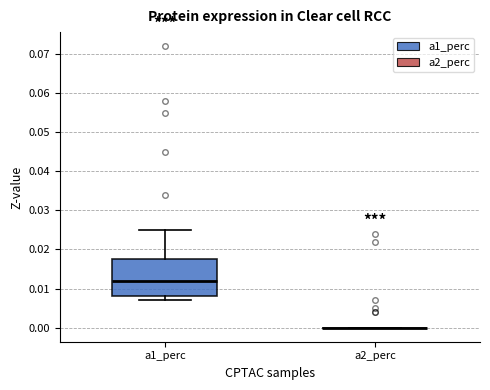

Where does the median line of the box for a1_perc sit on the y-axis? The values are not printed on the chart, so give them approximately, as read against the axis.

0.012